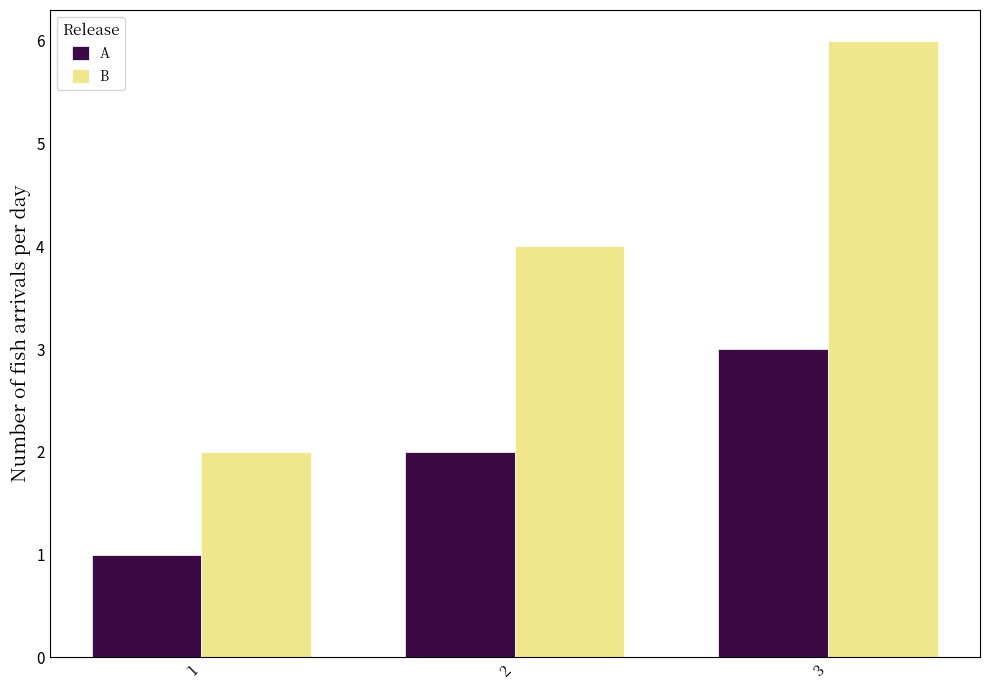

The value of B at 2 is 7. True or false?

False